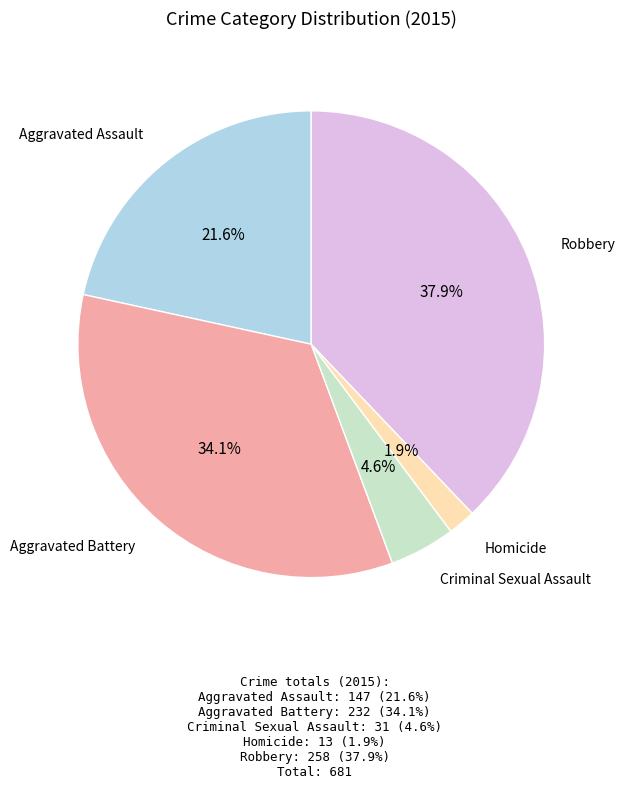

Does any single category account for the majority?

No